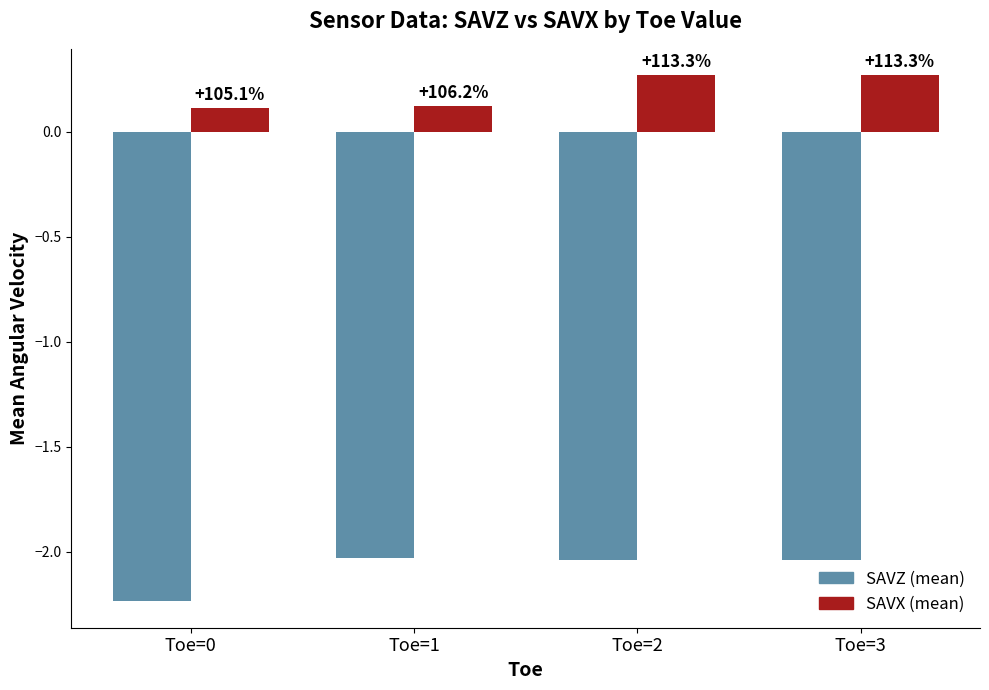

Rank the categories by SAVZ (mean) value from lowest to highest.

Toe=0, Toe=2, Toe=3, Toe=1